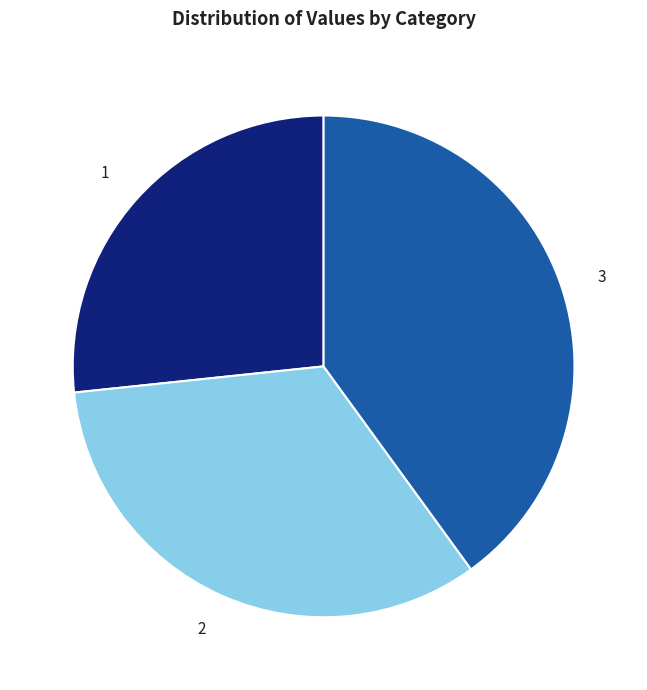

True or false: 3 accounts for 40% of the total.

True